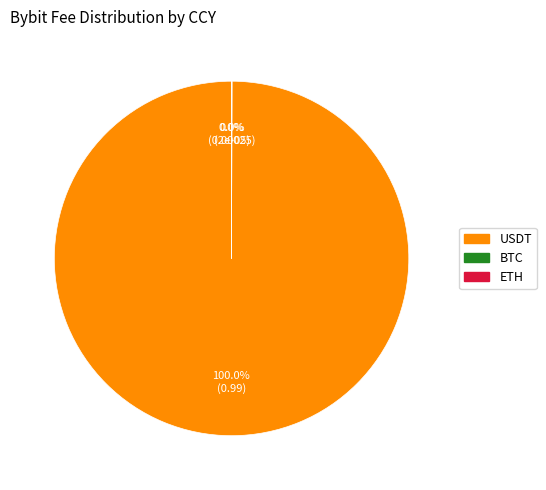

Does any single category account for the majority?

Yes